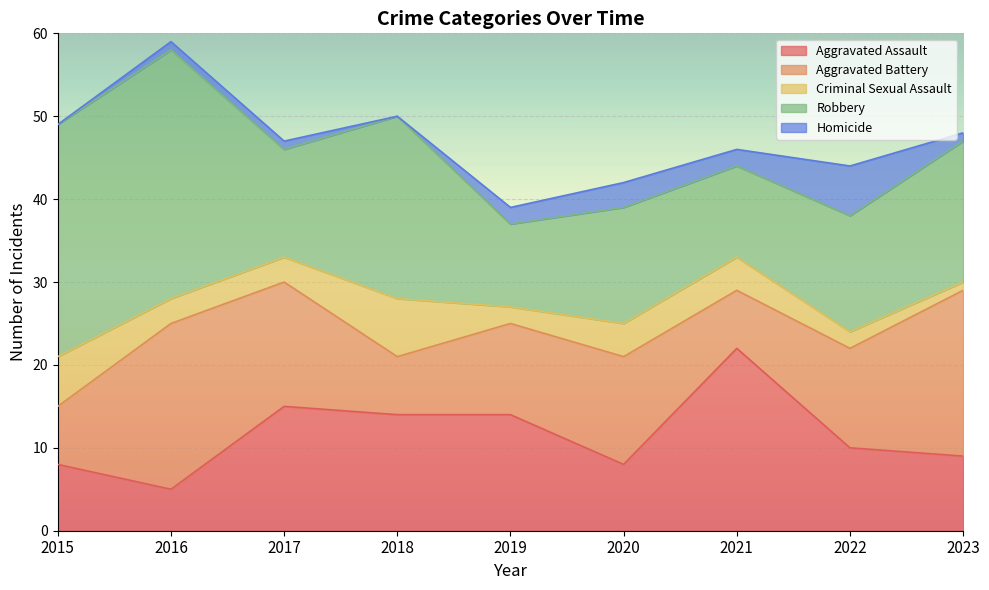

True or false: Criminal Sexual Assault has more than 0 points higher than both neighbors.

True